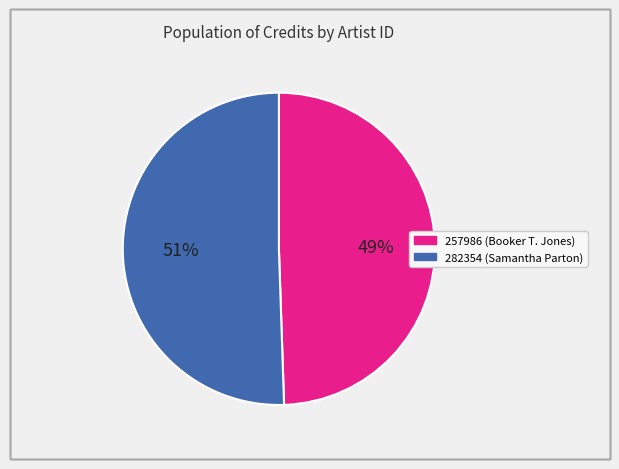

True or false: 257986 (Booker T. Jones) accounts for 49% of the total.

True